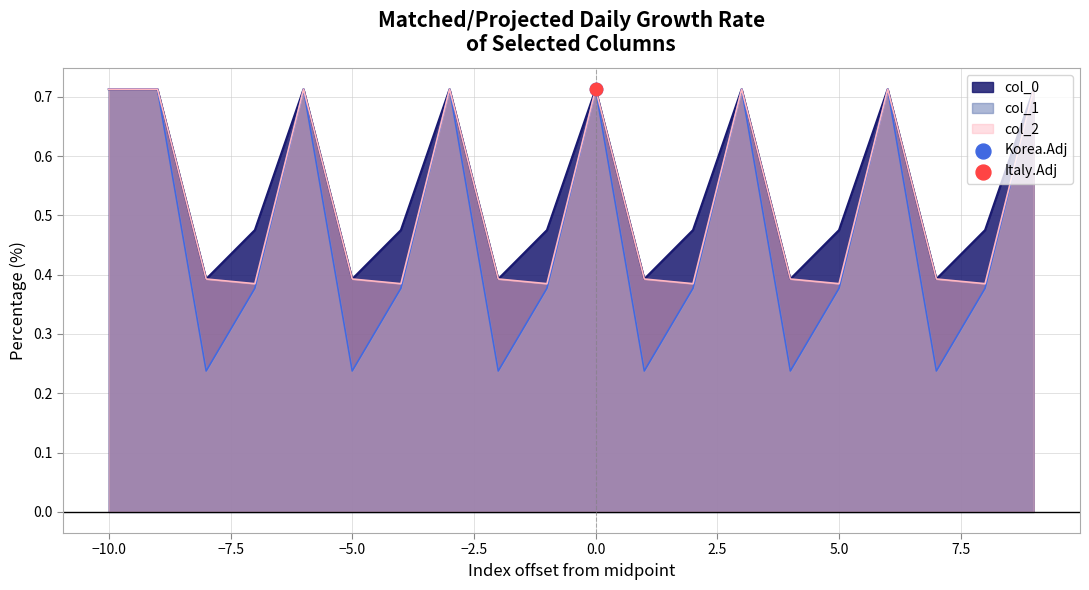

At how many categories does at least one series exceed 0?

20